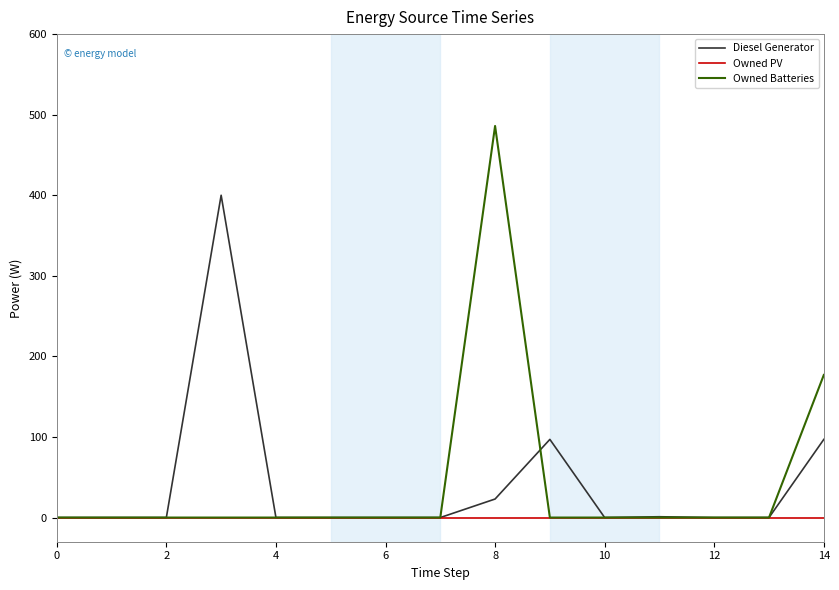

Which series has the widest spread of values?

Owned Batteries